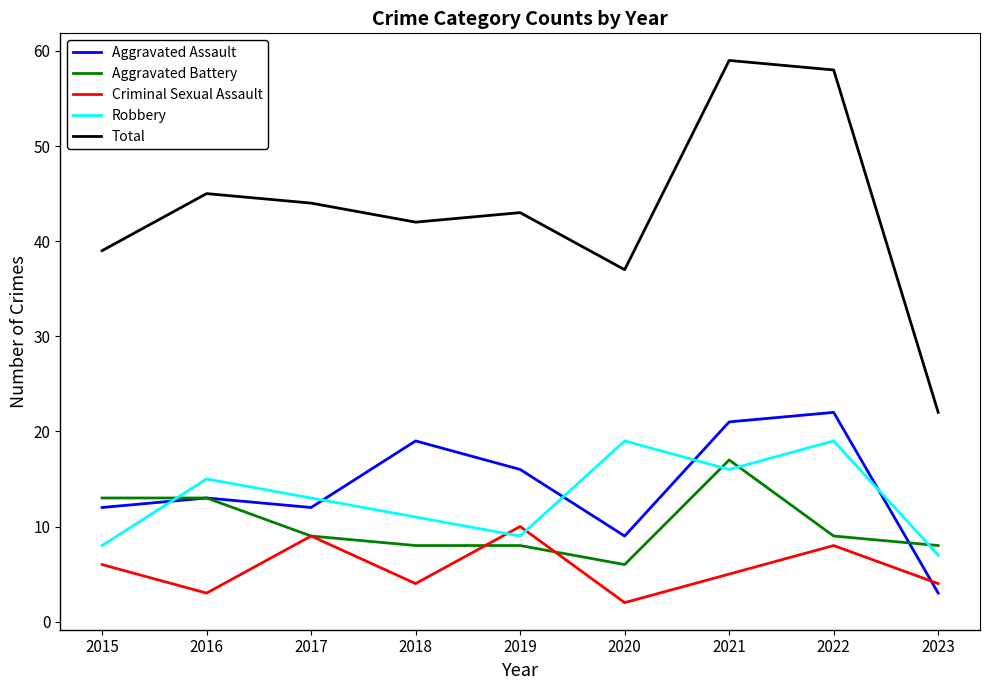

What is the difference between the Total values at 2020 and 2016?

8